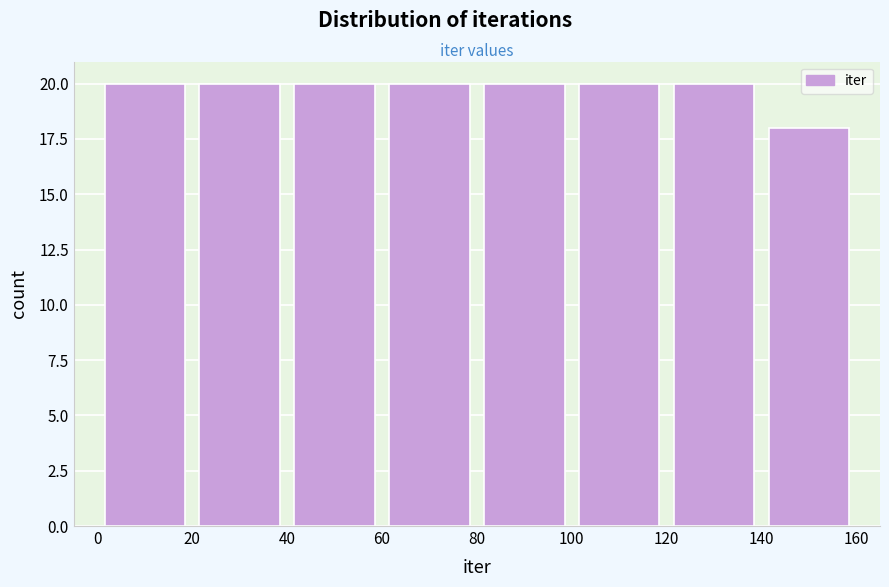

Reading left to right, transcribe this chart: for each bar, give the range it covers on the x-axis and its height. The values are not printed on the chart, so give them approximately, as read against the axis.

0 to 20: 20
20 to 40: 20
40 to 60: 20
60 to 80: 20
80 to 100: 20
100 to 120: 20
120 to 140: 20
140 to 160: 18